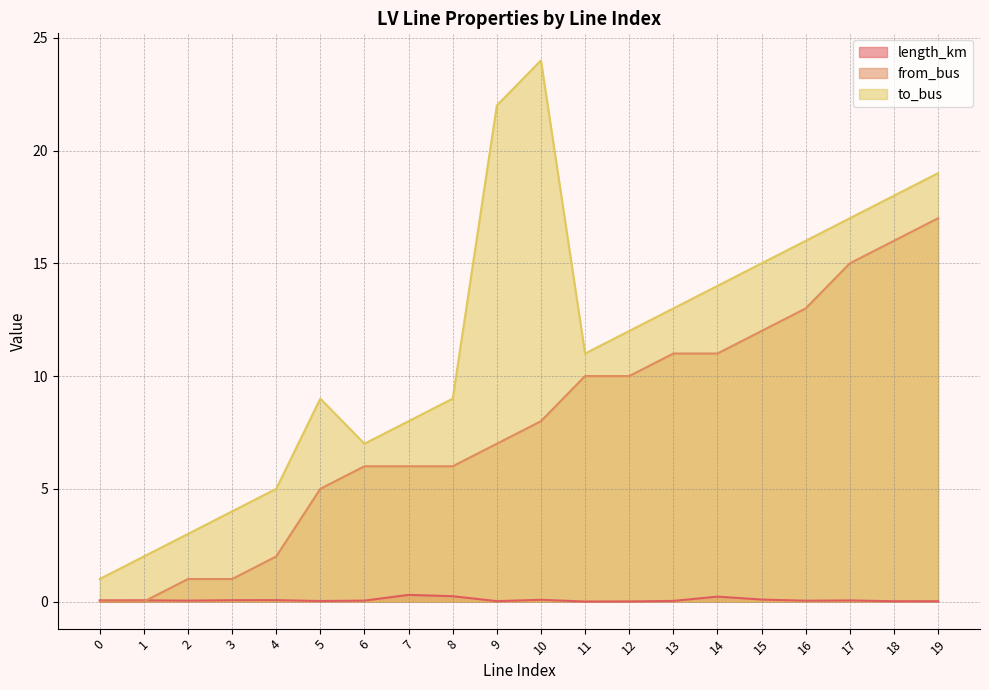

List the series in order of their overall mean, lowest first.

length_km, from_bus, to_bus